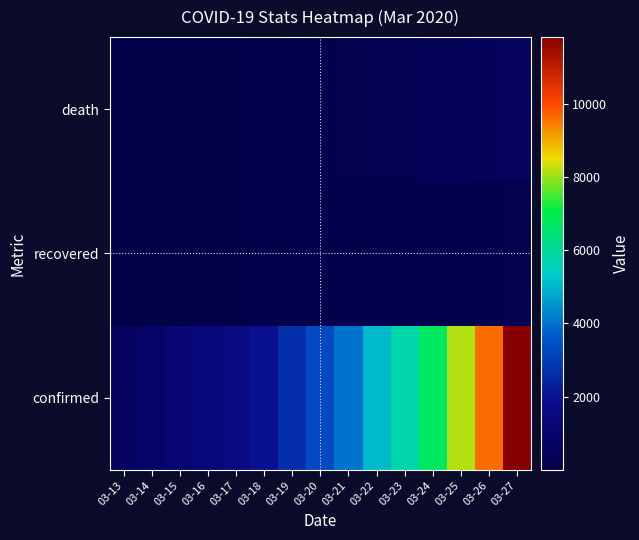

What is the spread (max minus min) of values at 03-14?

788